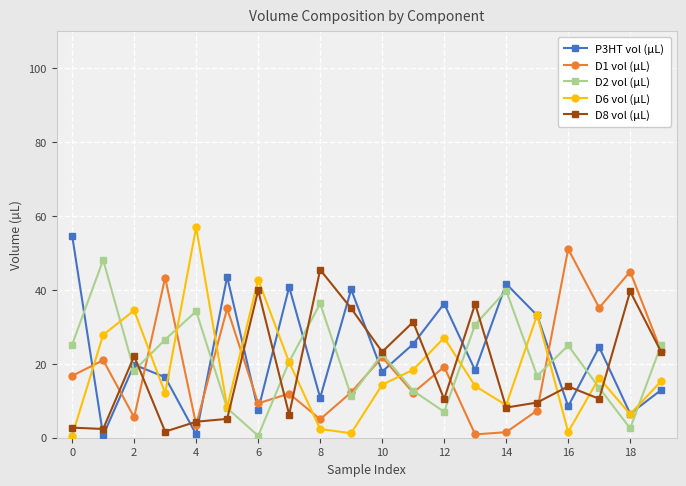

What is the difference between the maximum and minimum values in the D1 vol (µL) series?

50.2